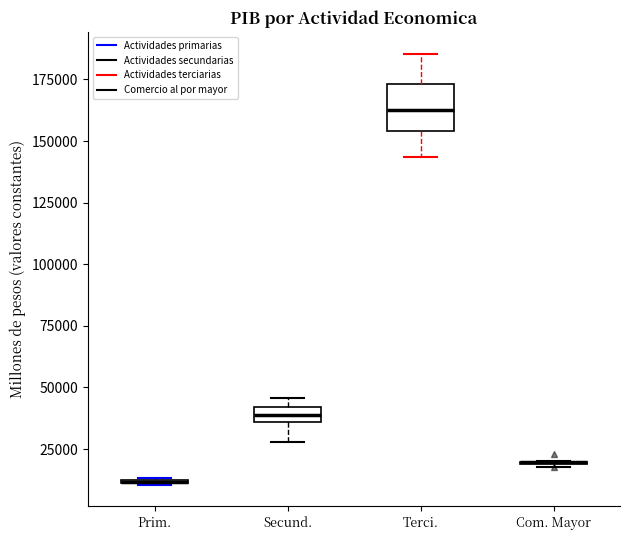

Where is the upper edge of the box for Secund. on the y-axis? The values are not printed on the chart, so give them approximately, as read against the axis.

40000